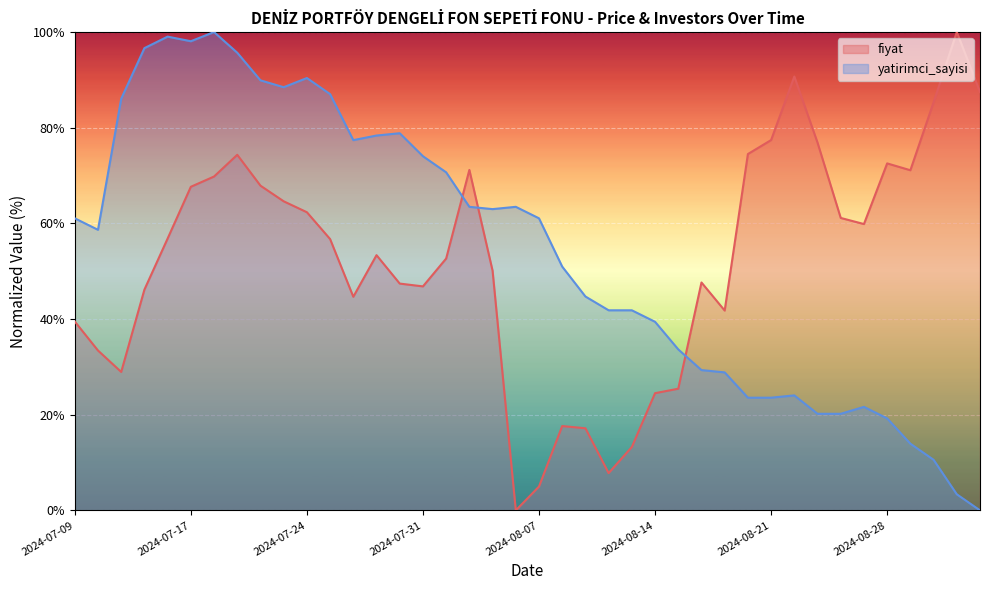

Reading left to right, extract all data points from this chart.

fiyat: 2024-07-09=39.5	2024-07-10=33.4	2024-07-11=28.9	2024-07-12=46.1	2024-07-16=56.8	2024-07-17=67.6	2024-07-18=69.8	2024-07-19=74.3	2024-07-22=67.9	2024-07-23=64.6	2024-07-24=62.3	2024-07-25=56.7	2024-07-26=44.7	2024-07-29=53.4	2024-07-30=47.4	2024-07-31=46.8	2024-08-01=52.6	2024-08-02=71.2	2024-08-05=50.1	2024-08-06=0.0	2024-08-07=5.0	2024-08-08=17.6	2024-08-09=17.2	2024-08-12=7.8	2024-08-13=13.3	2024-08-14=24.5	2024-08-15=25.4	2024-08-16=47.6	2024-08-19=41.8	2024-08-20=74.5	2024-08-21=77.4	2024-08-22=90.7	2024-08-23=76.9	2024-08-26=61.1	2024-08-27=59.9	2024-08-28=72.5	2024-08-29=71.1	2024-09-02=85.3	2024-09-03=100.0	2024-09-04=87.5
yatirimci_sayisi: 2024-07-09=61.1	2024-07-10=58.7	2024-07-11=86.1	2024-07-12=96.6	2024-07-16=99.0	2024-07-17=98.1	2024-07-18=100.0	2024-07-19=95.7	2024-07-22=89.9	2024-07-23=88.5	2024-07-24=90.4	2024-07-25=87.0	2024-07-26=77.4	2024-07-29=78.4	2024-07-30=78.8	2024-07-31=74.0	2024-08-01=70.7	2024-08-02=63.5	2024-08-05=63.0	2024-08-06=63.5	2024-08-07=61.1	2024-08-08=51.0	2024-08-09=44.7	2024-08-12=41.8	2024-08-13=41.8	2024-08-14=39.4	2024-08-15=33.7	2024-08-16=29.3	2024-08-19=28.8	2024-08-20=23.6	2024-08-21=23.6	2024-08-22=24.0	2024-08-23=20.2	2024-08-26=20.2	2024-08-27=21.6	2024-08-28=19.2	2024-08-29=13.9	2024-09-02=10.6	2024-09-03=3.4	2024-09-04=0.0